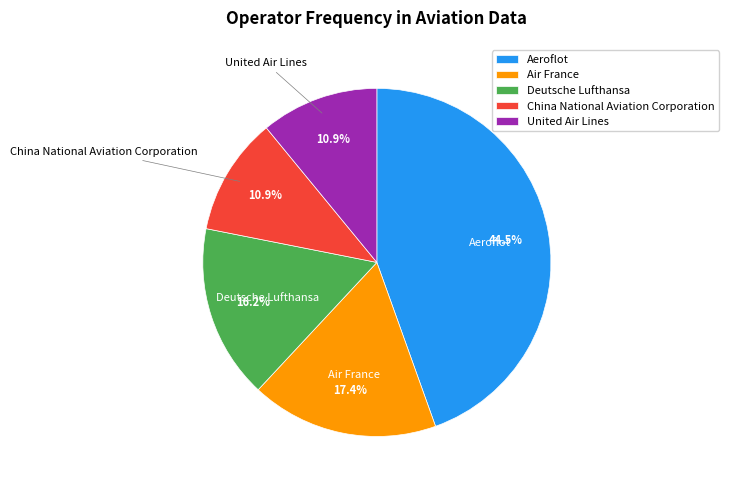

What is the largest slice in the pie chart?

Aeroflot